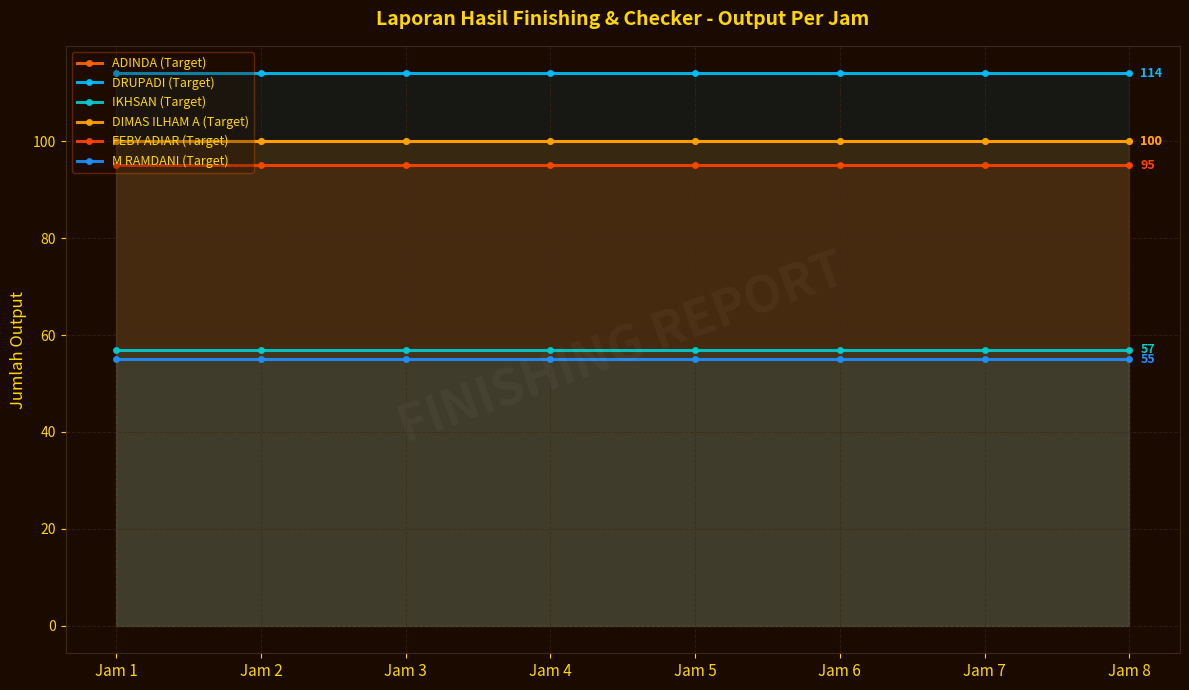

What is the maximum value for FEBY ADIAR (Target)?

95